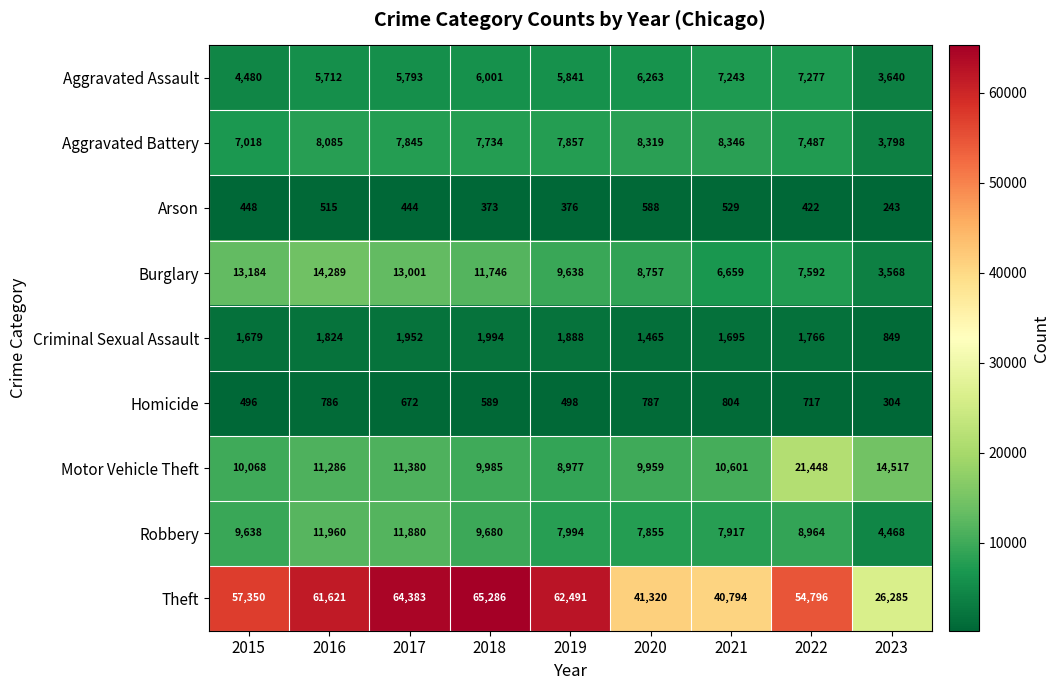

What is the approximate value of Aggravated Battery at 2019, to the nearest 10?

7860